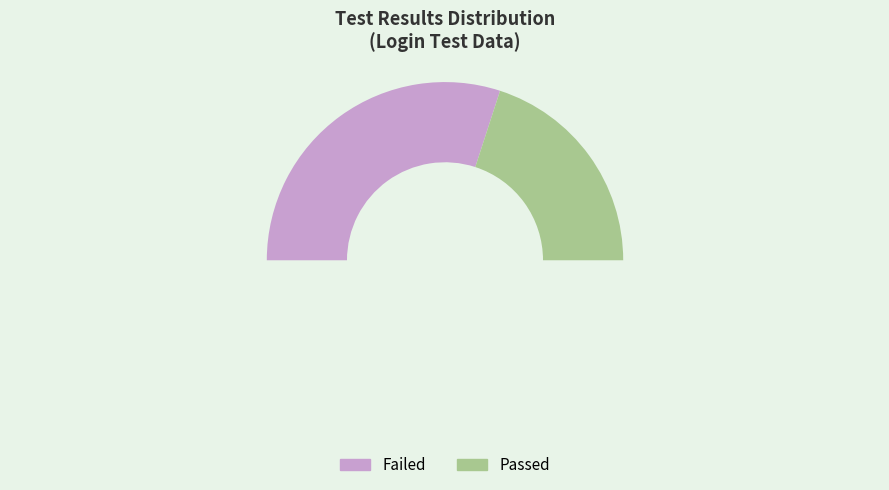

How many slices are in this pie chart?

3